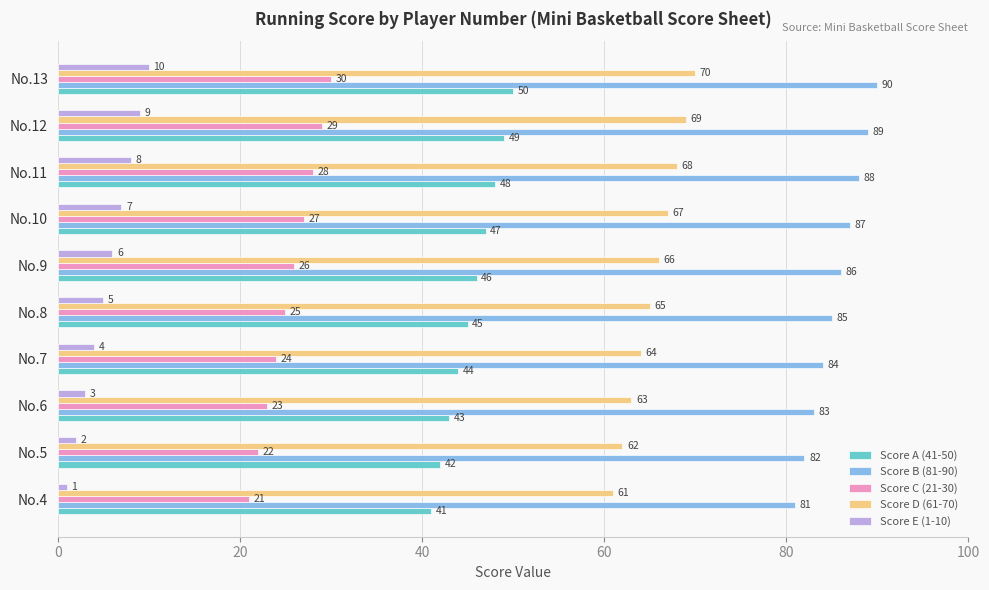

Count the number of data series in this chart.

5